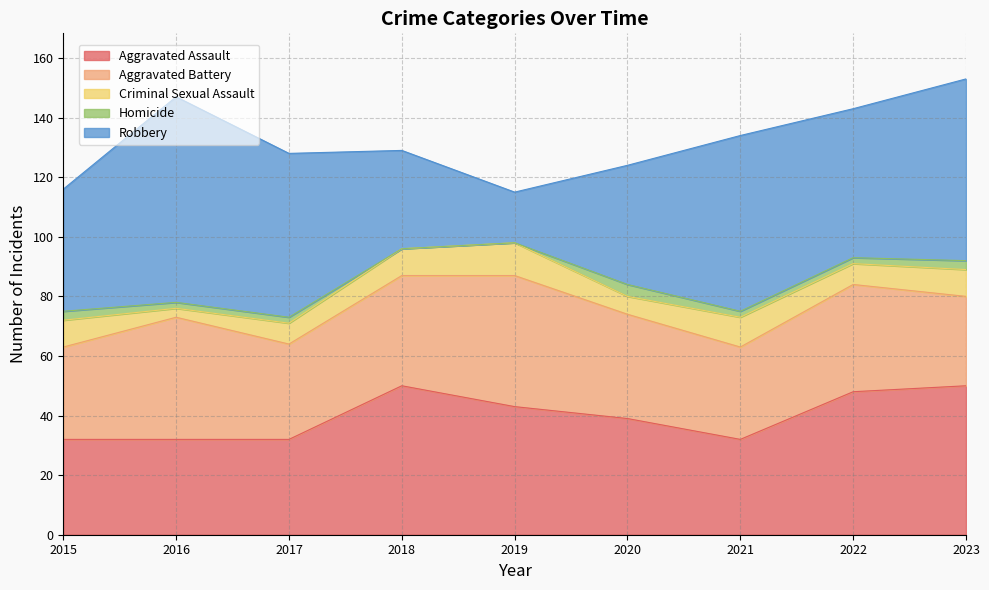

At which label is Homicide closest to 2?

2016